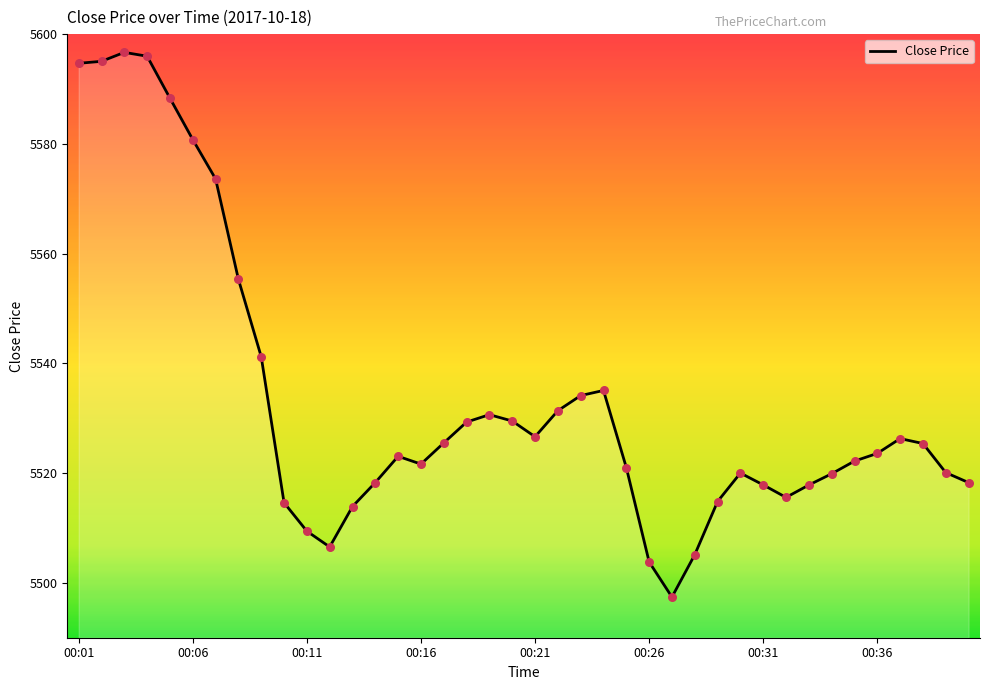

What is the difference between the maximum and minimum values?

99.3